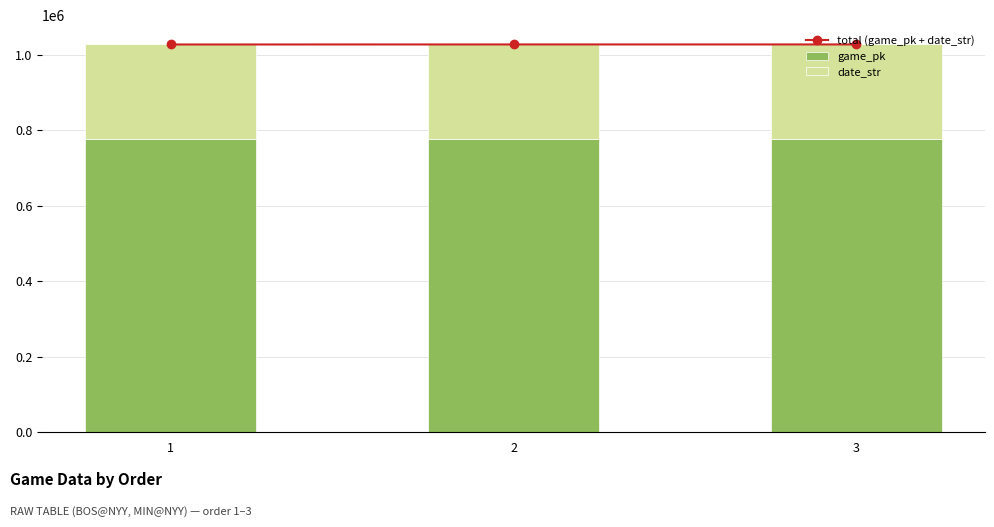

True or false: date_str has a value of 250813 at 2.

True